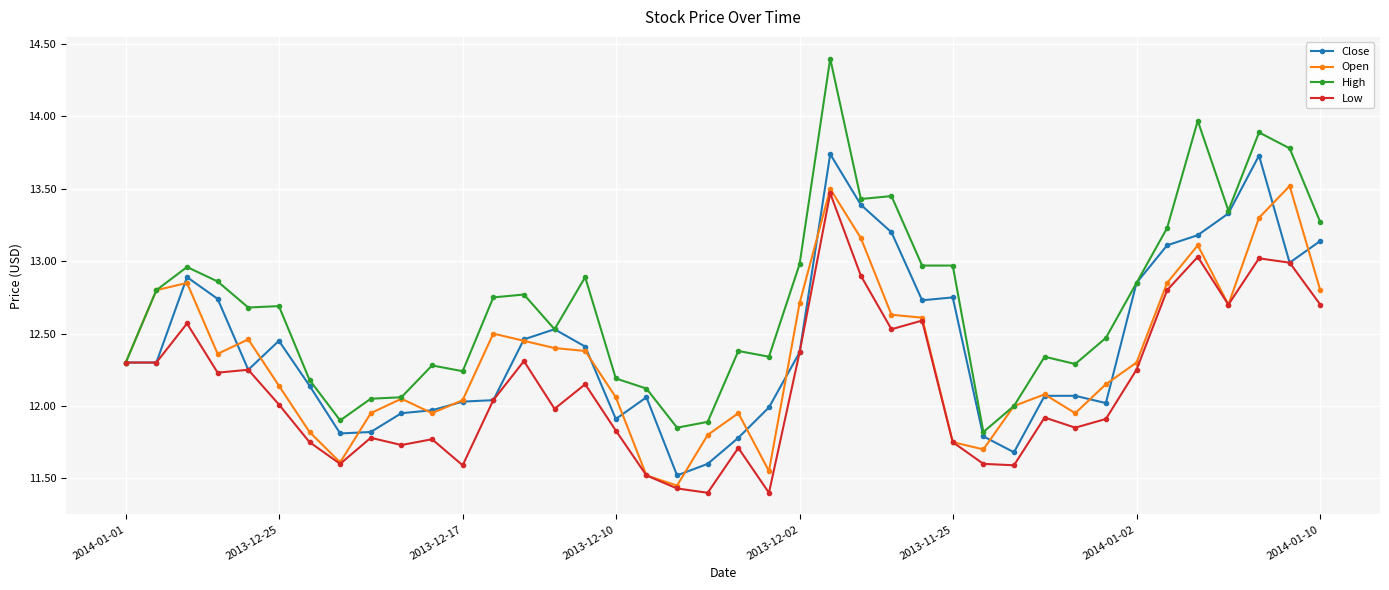

List the series in order of their overall mean, highest first.

High, Close, Open, Low